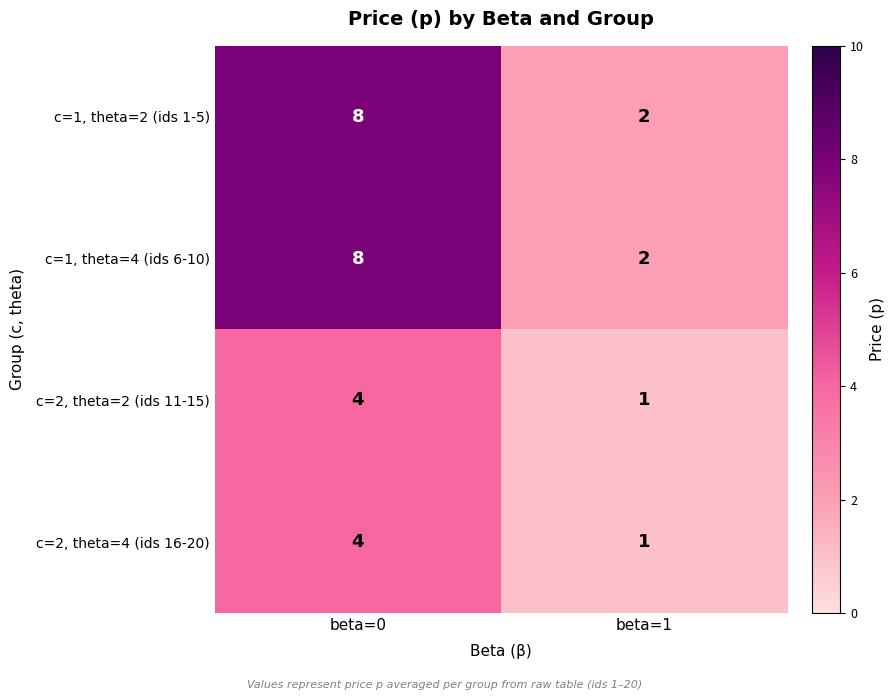

At how many categories does at least one series exceed 3?

1